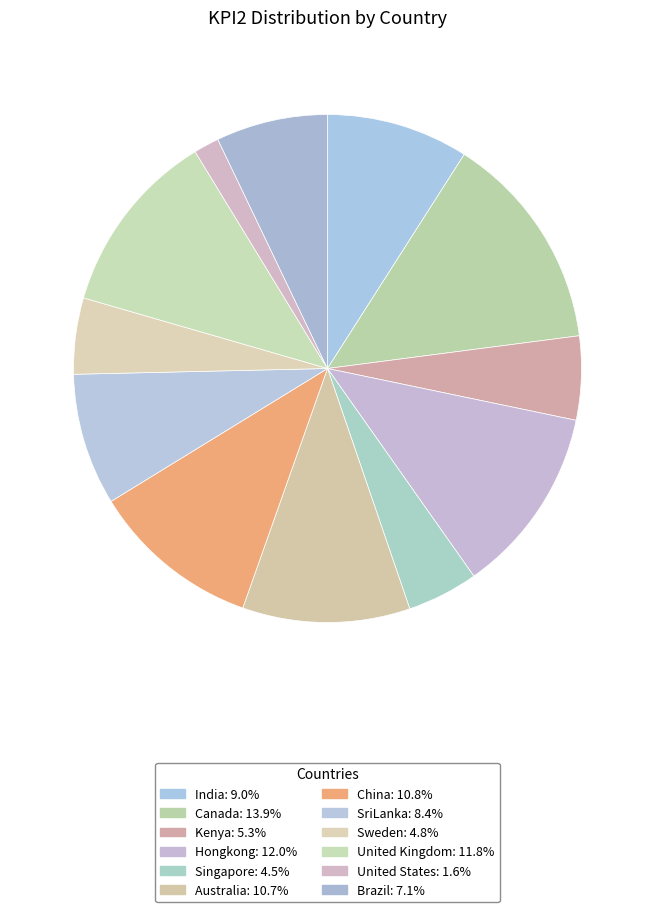

What is the total percentage of Kenya and China?

16.2%